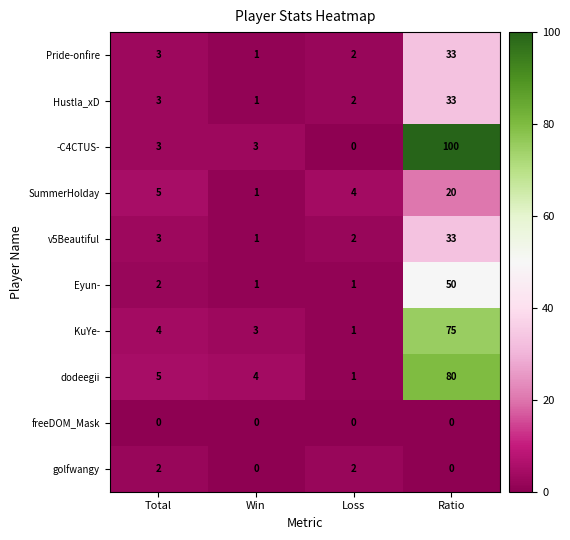

What is the total value across all series at Loss?

15